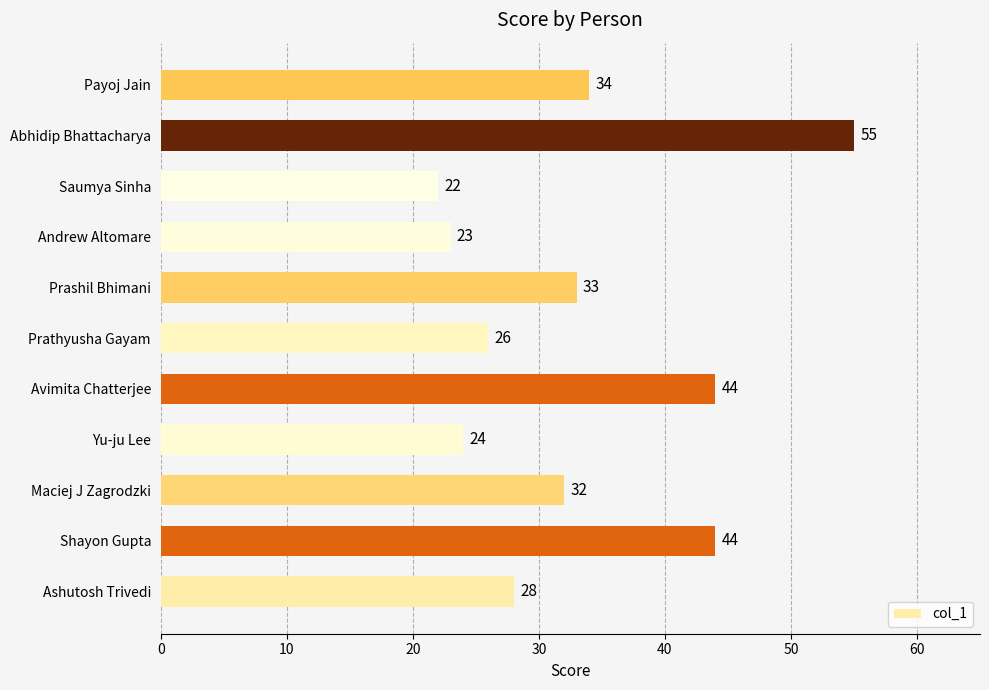

Reading top to bottom, extract all data points from this chart.

Payoj Jain=34	Abhidip Bhattacharya=55	Saumya Sinha=22	Andrew Altomare=23	Prashil Bhimani=33	Prathyusha Gayam=26	Avimita Chatterjee=44	Yu-ju Lee=24	Maciej J Zagrodzki=32	Shayon Gupta=44	Ashutosh Trivedi=28